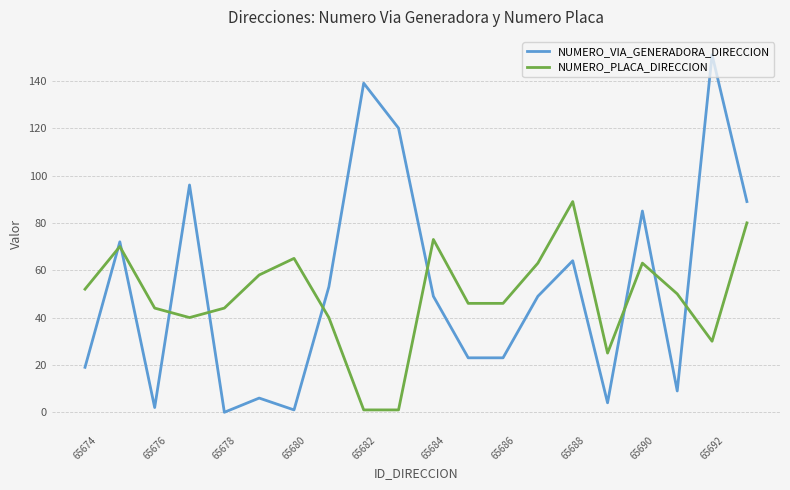

How many lines are shown in the chart?

2